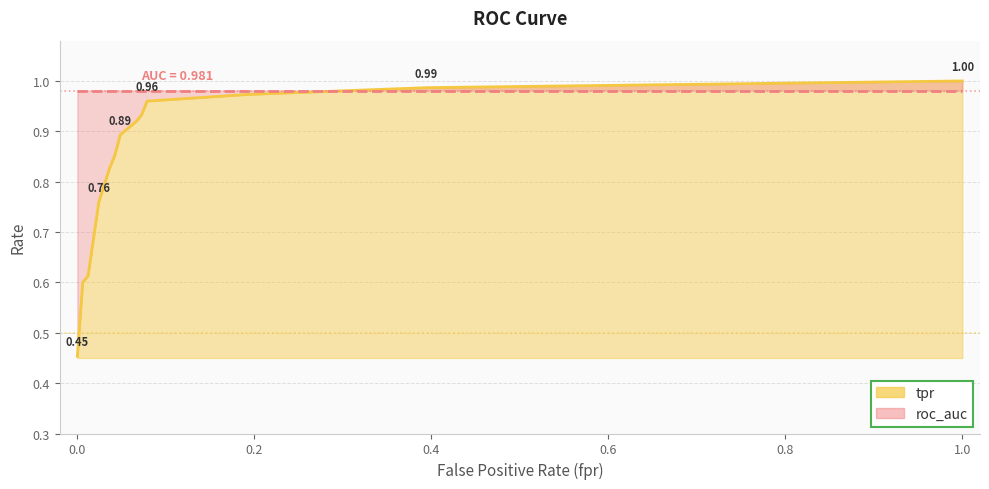

What value does the data have at 0.02424242424242424?

0.8